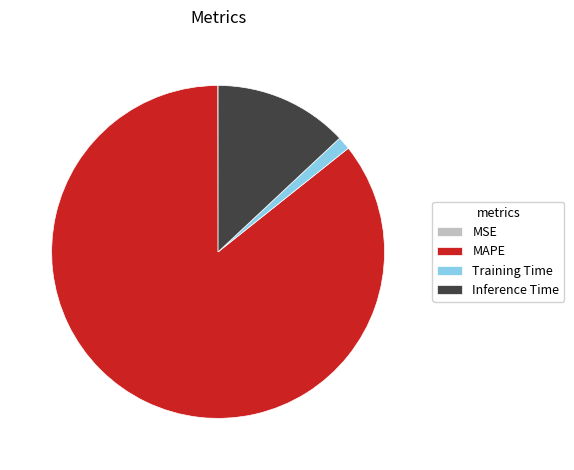

Does MAPE account for over 50% of the chart?

Yes